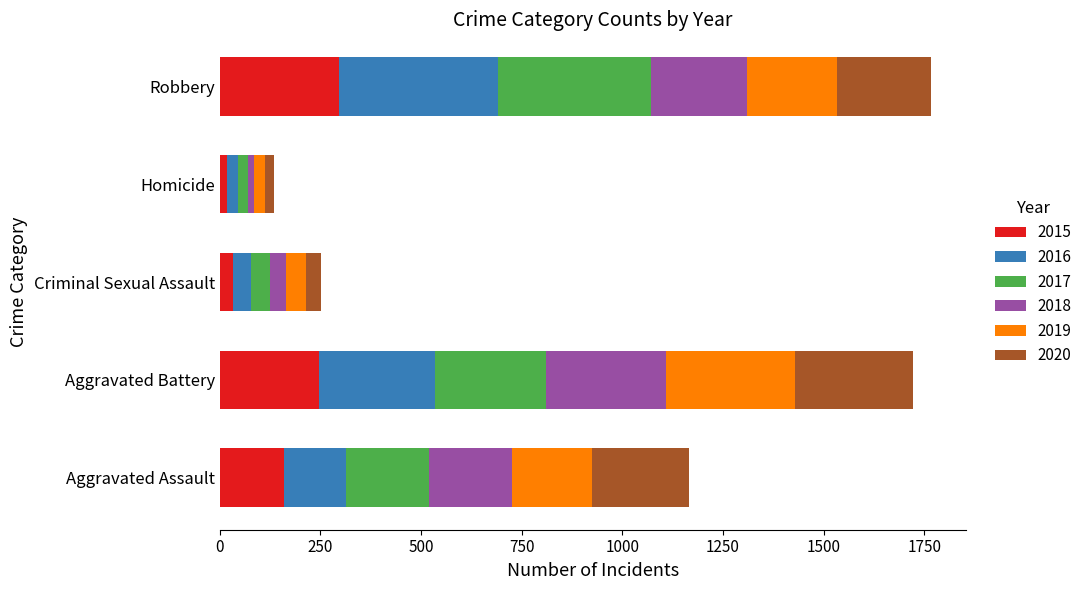

What is the total value across all series at Criminal Sexual Assault?

251